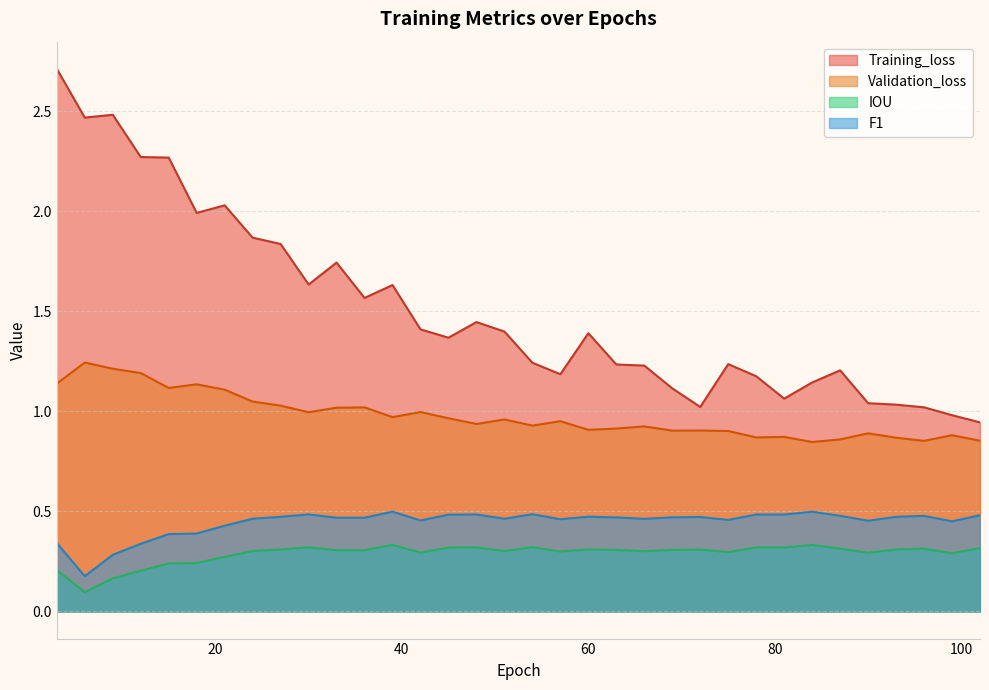

True or false: IOU has a value of 0.3 at 3.

False